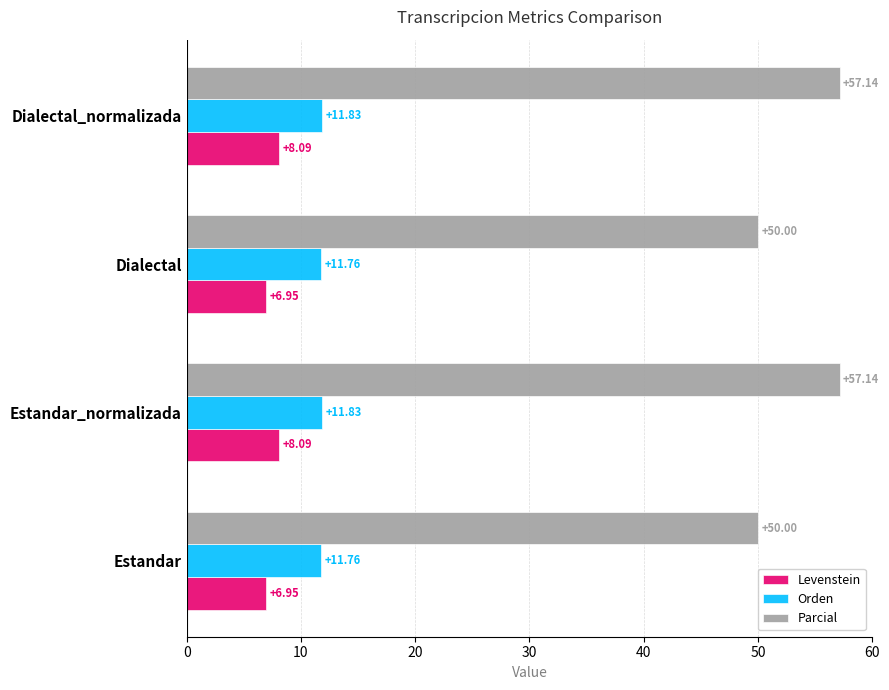

What is the maximum value for Orden?

11.8